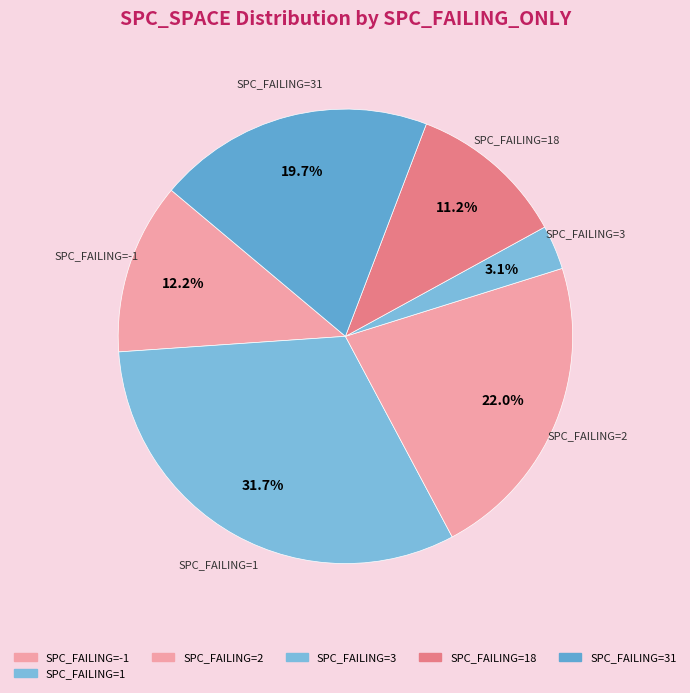

Is there a majority slice in this chart?

No